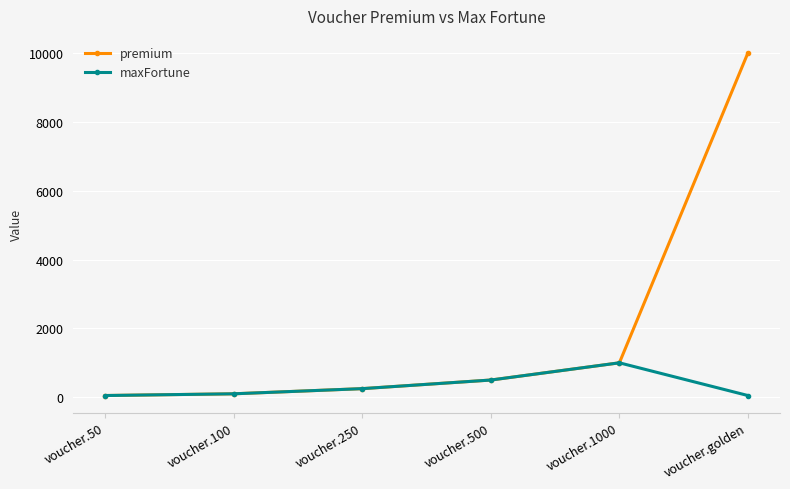

The premium series shows 10000 at voucher.golden. True or false?

True